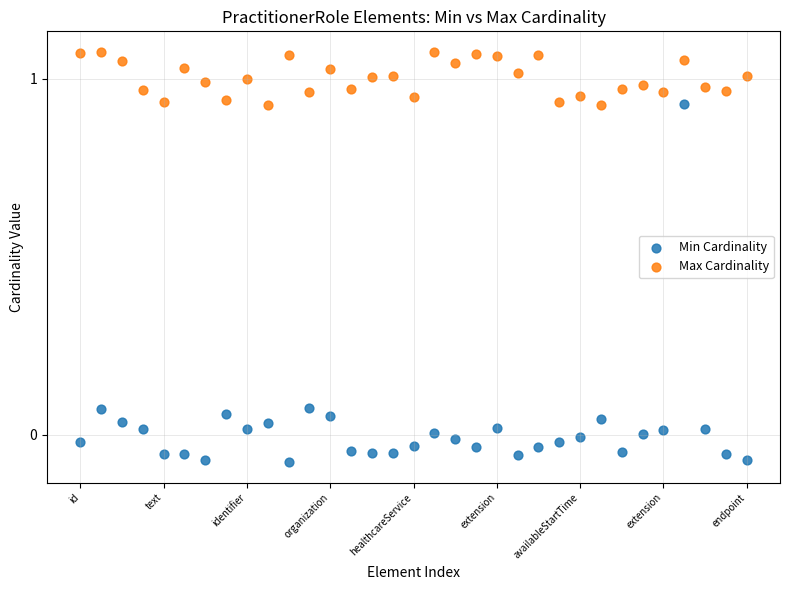

Which series has the widest spread of Y values?

Min Cardinality